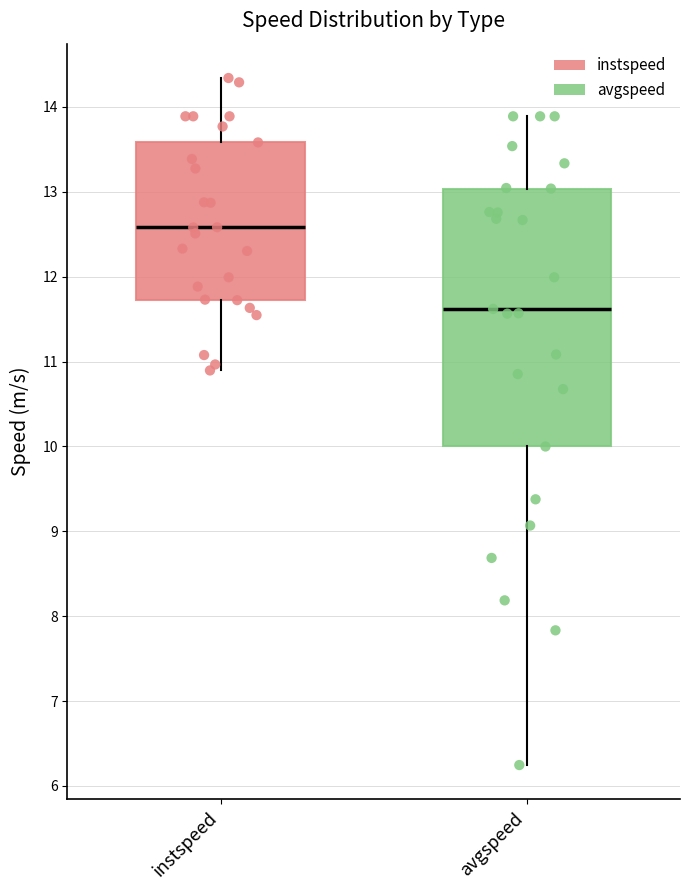

Comparing the boxes themselves (not the whiskers), which one is the tallest?

avgspeed